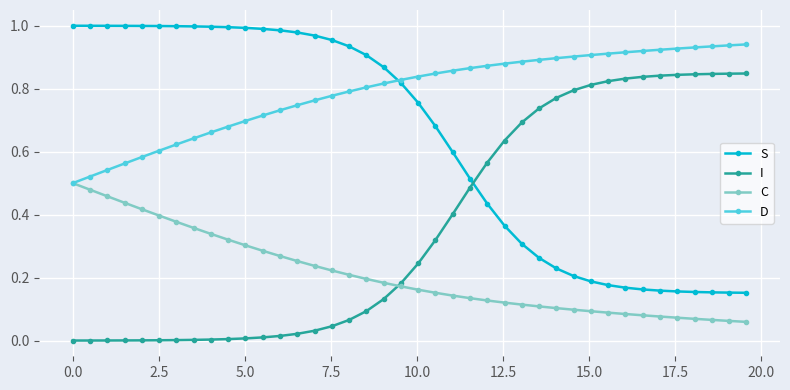

List the series in order of their peak value, highest first.

S, D, I, C